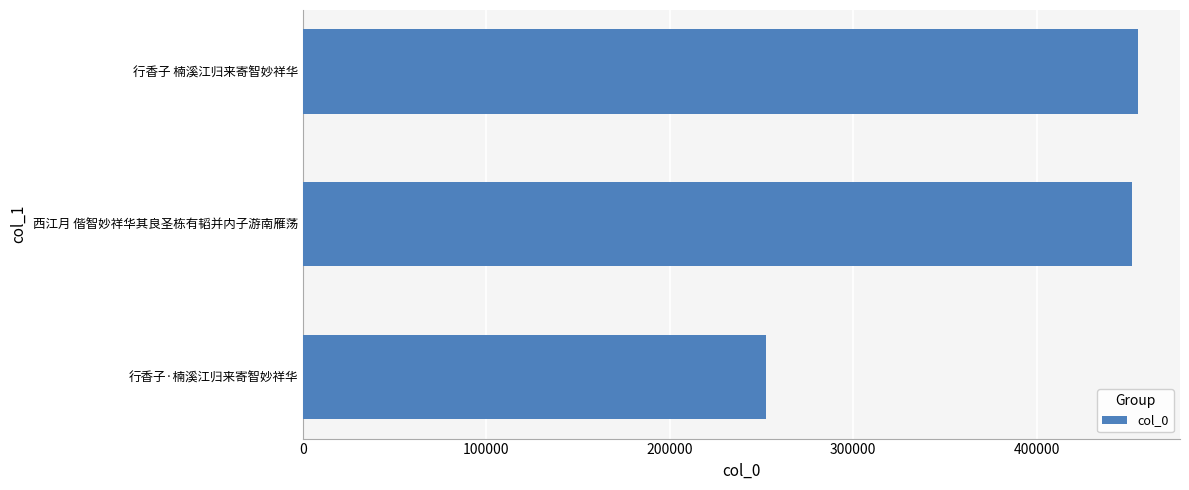

What is the sum of the values at 西江月 偕智妙祥华其良圣栋有韬并内子游南雁荡 and 行香子 楠溪江归来寄智妙祥华?

907183